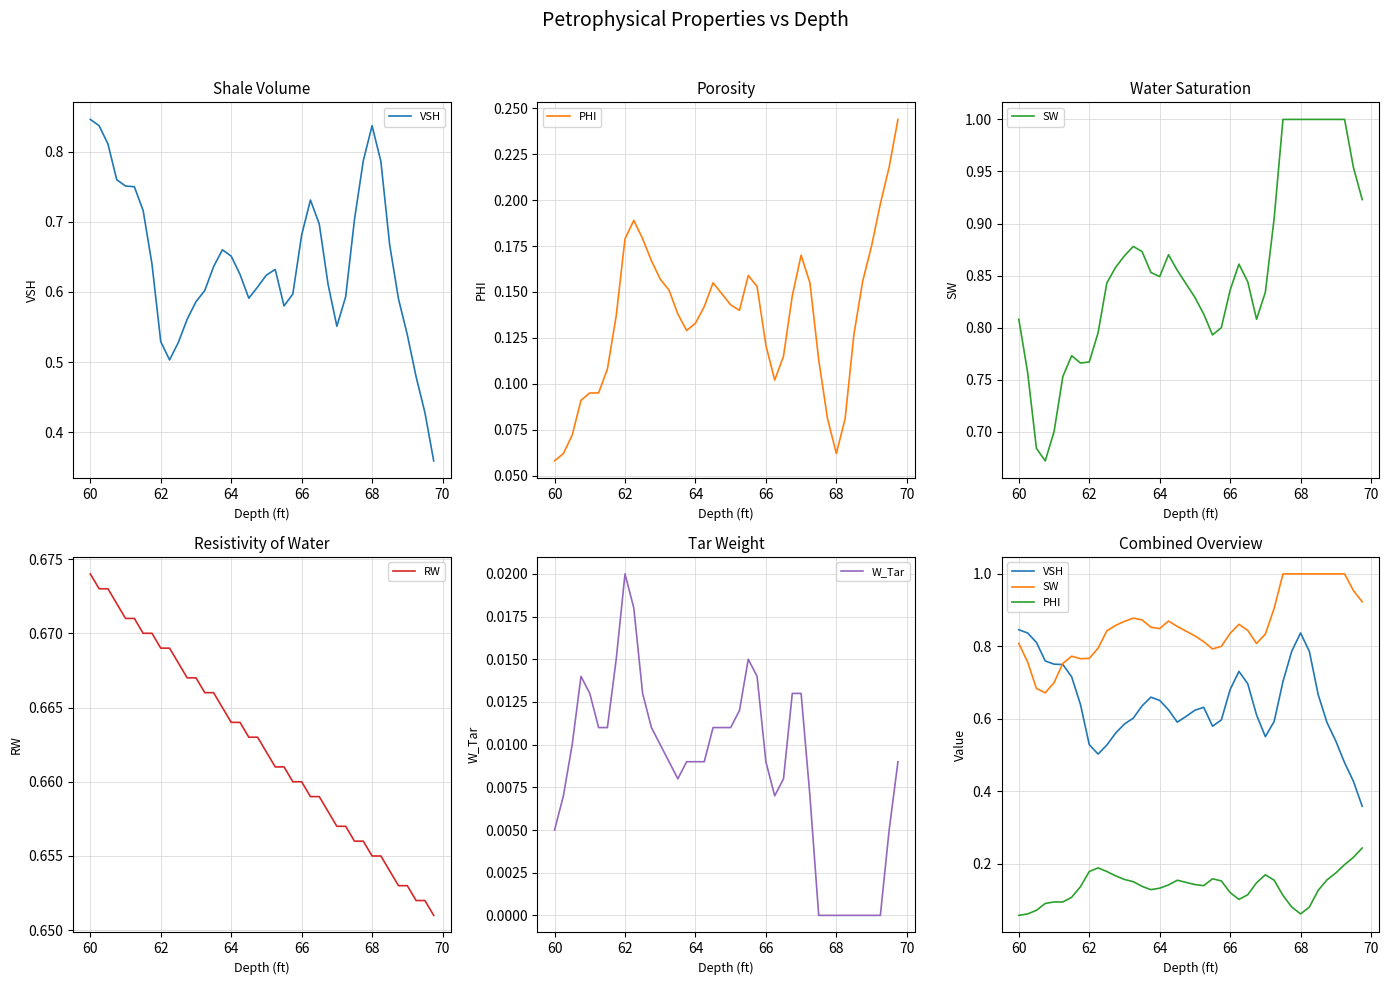

Which category has the highest value in the RW series?

60